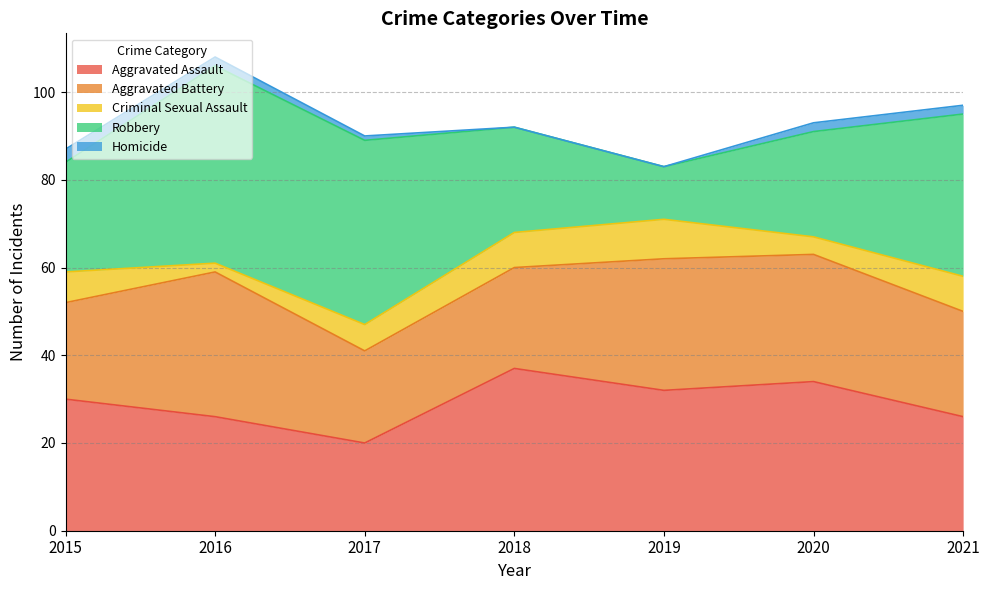

What is the spread (max minus min) of values at 2021?

35